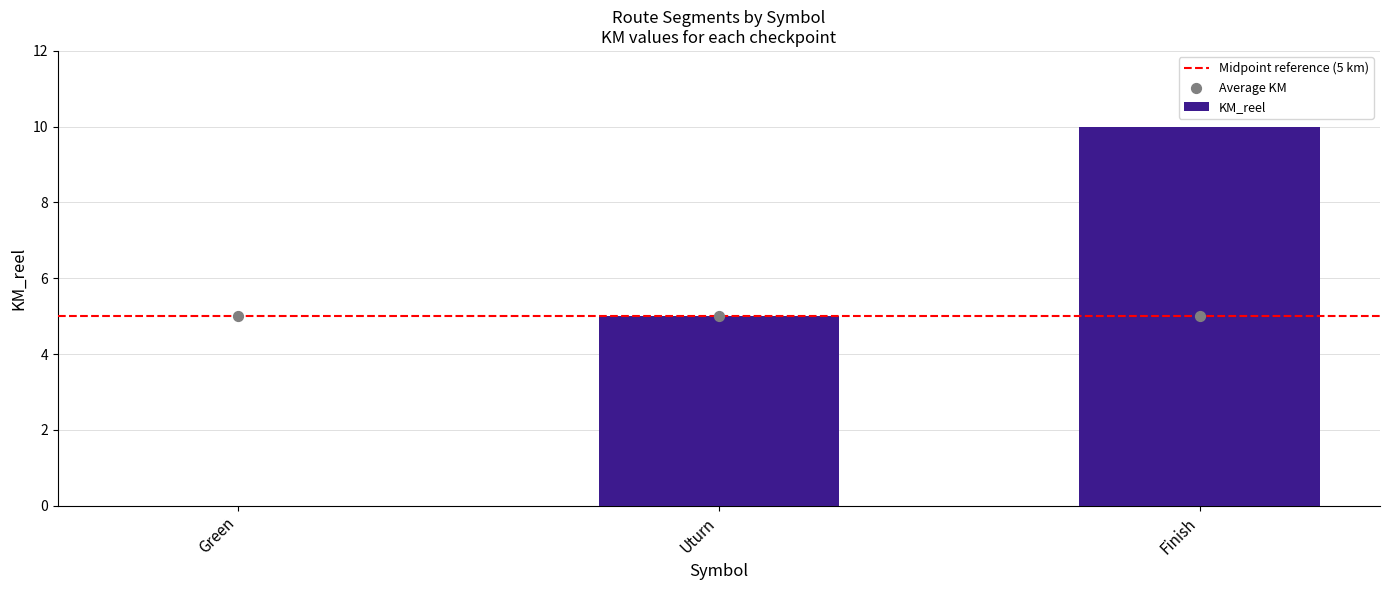

What is the change in value from Green to Finish?

+10